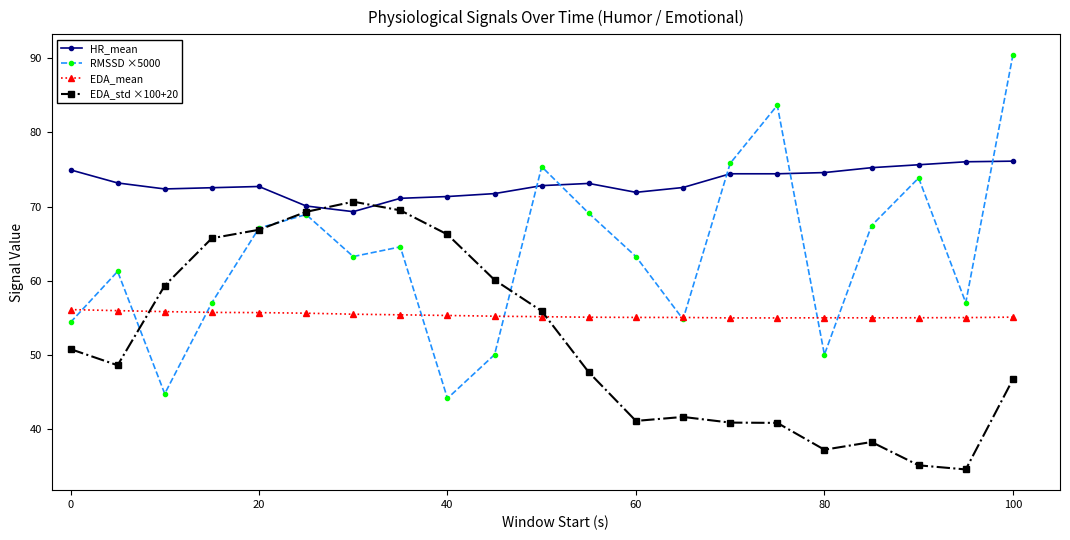

How many intersections are there between HR_mean and EDA_std ×100+20?

2